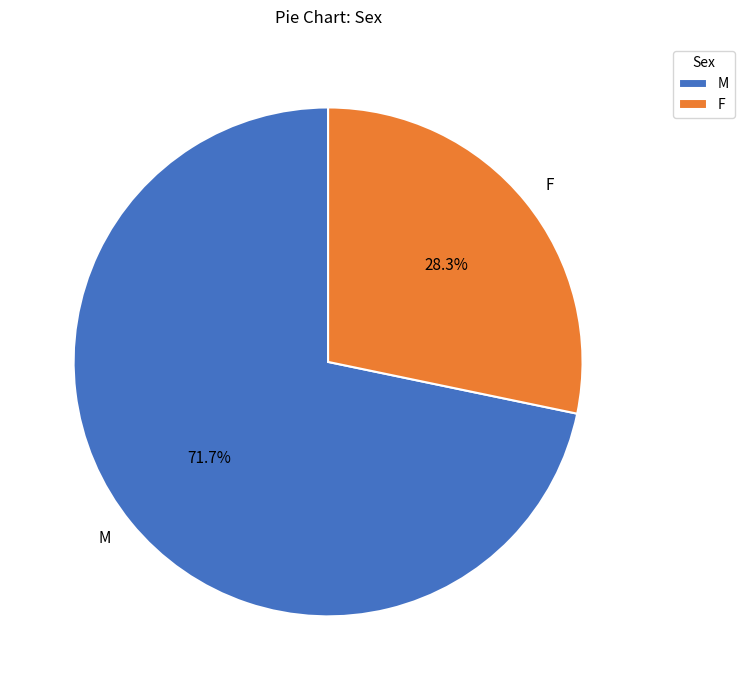

To the nearest percent, what percentage of the pie is F?

28%